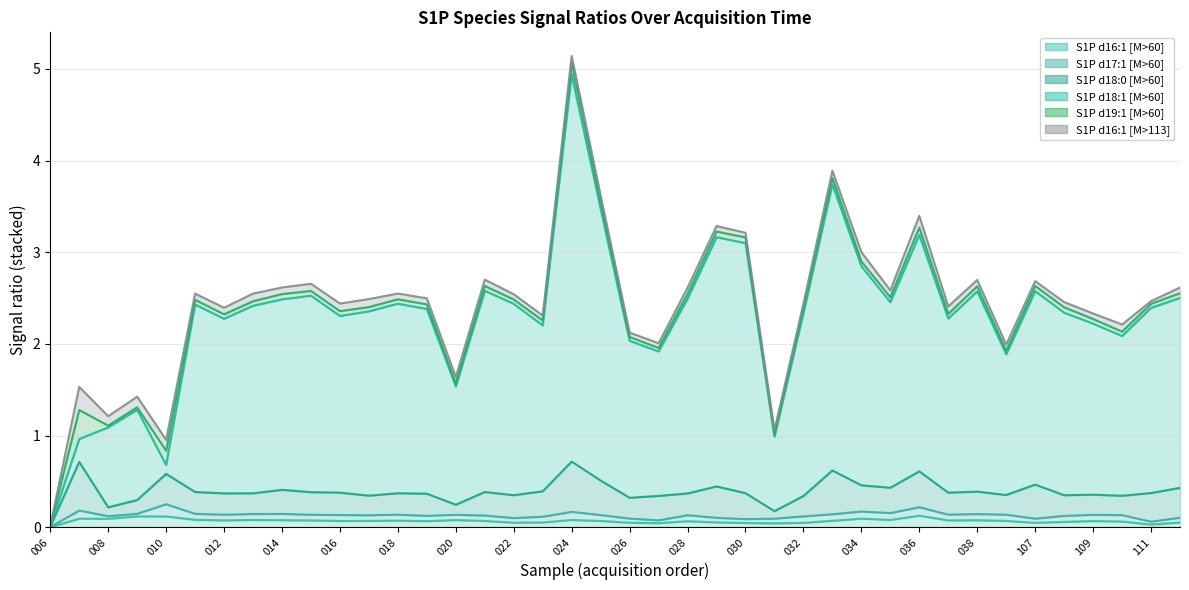

Which series changed the most between 030 and 111?

S1P d18:1 [M>60]